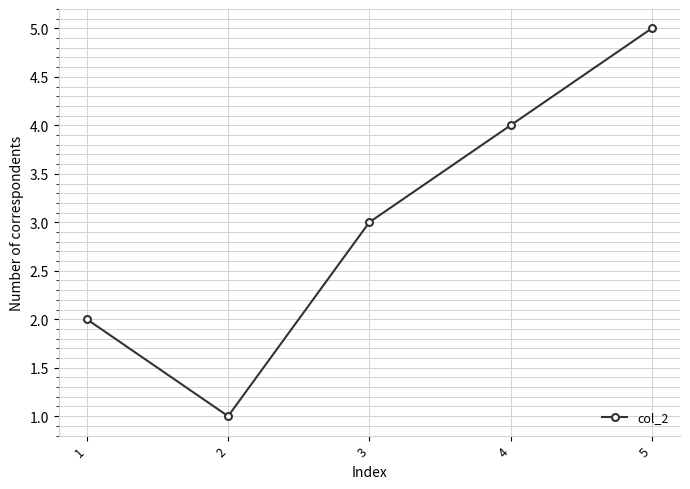

Reading left to right, what are all the values shown in this chart?

2	1	3	4	5